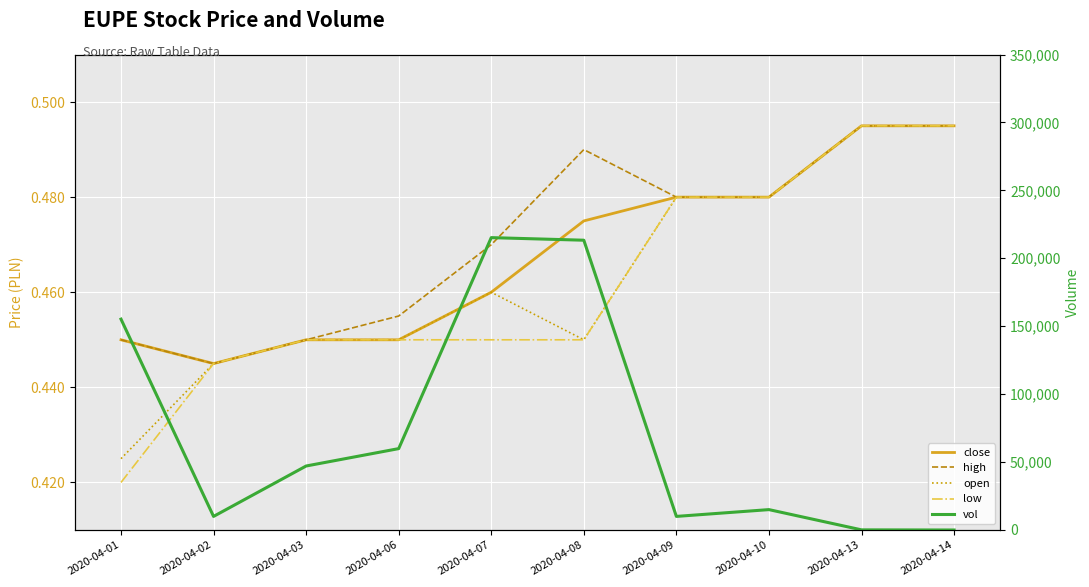

At which label does vol first exceed 47100?

2020-04-01